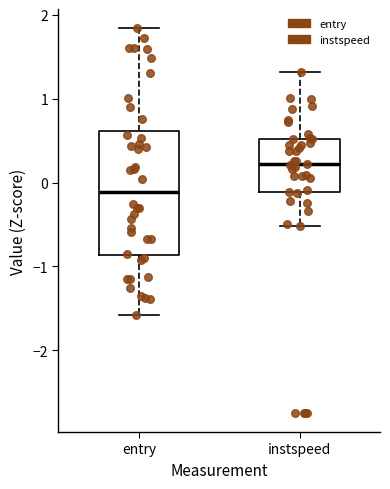

Where does the upper whisker of the box for instspeed end on the y-axis? The values are not printed on the chart, so give them approximately, as read against the axis.

1.3